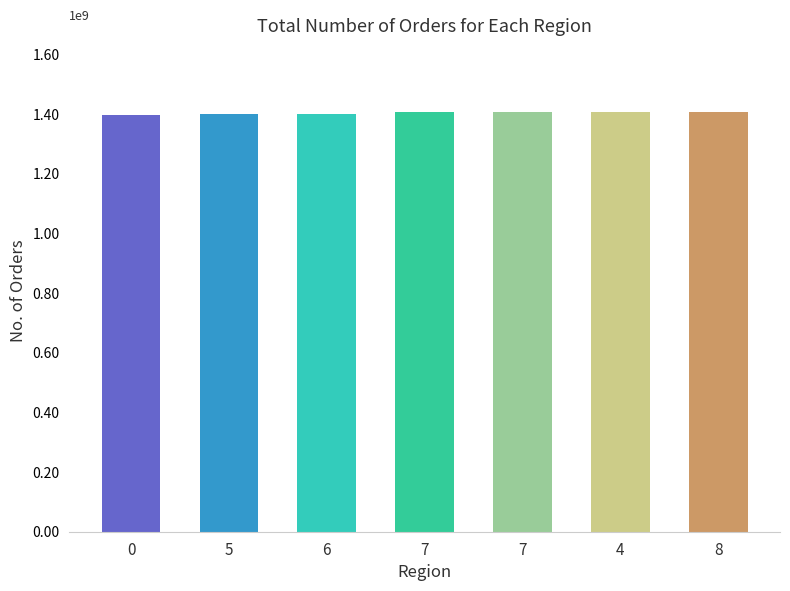

The value at 7 is 1405034064. True or false?

True